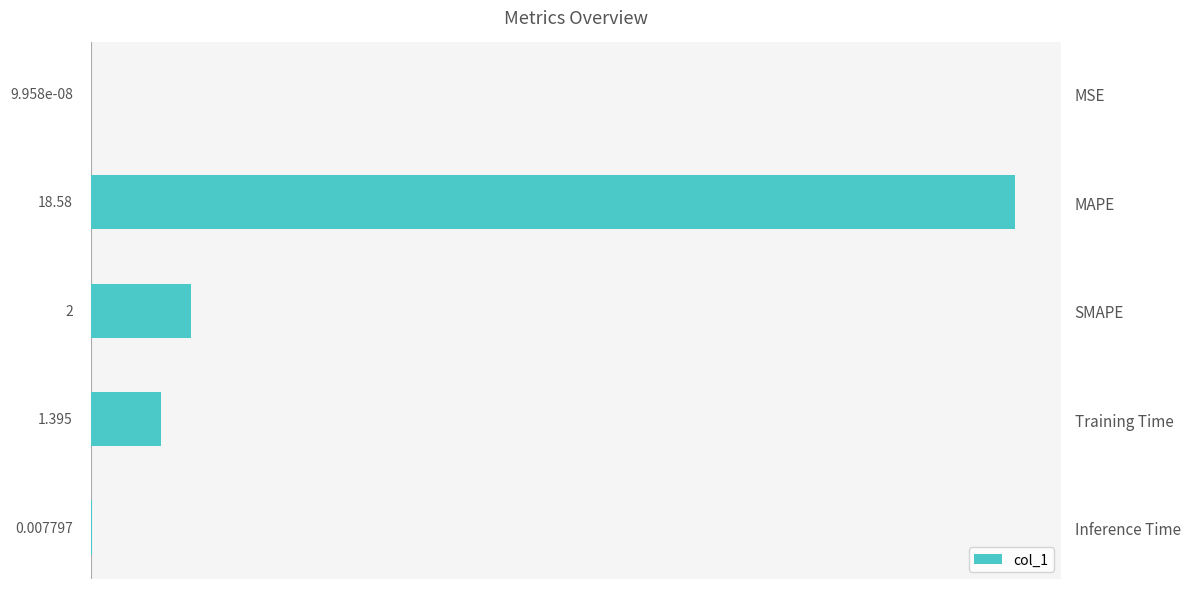

Which has a higher value, Training Time or SMAPE?

SMAPE